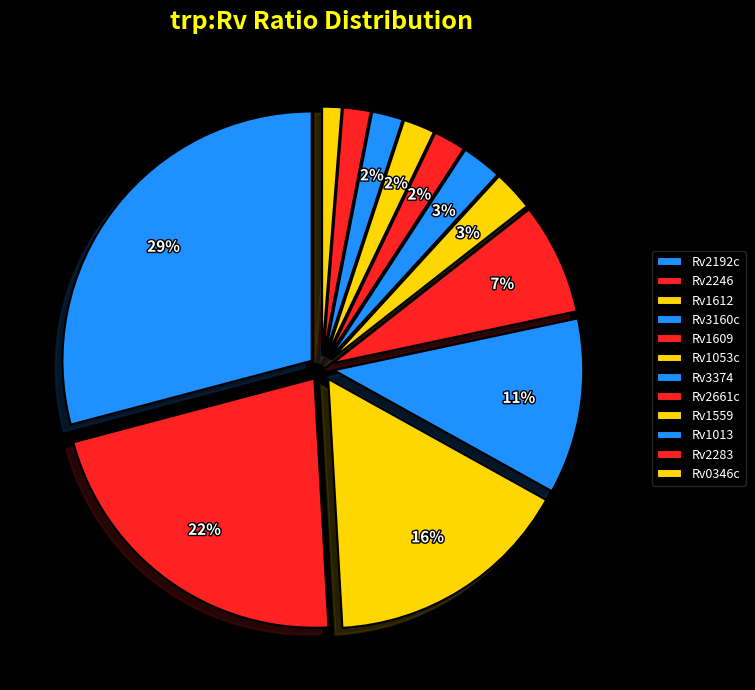

Count the number of slices in the pie.

12